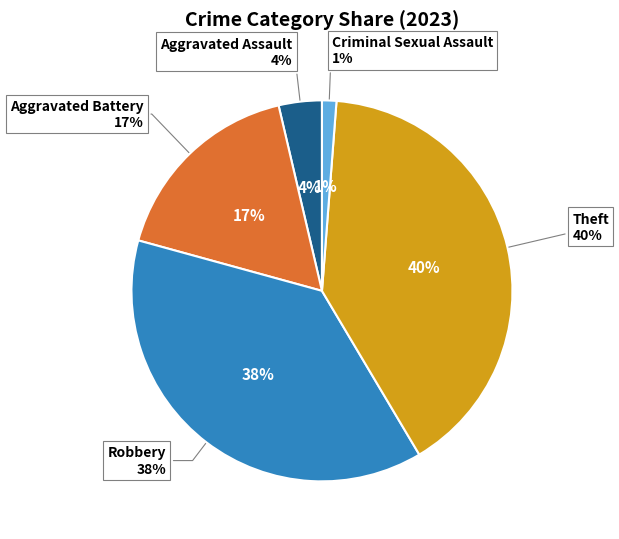

Is it true that Aggravated Battery is 25% of the pie?

False